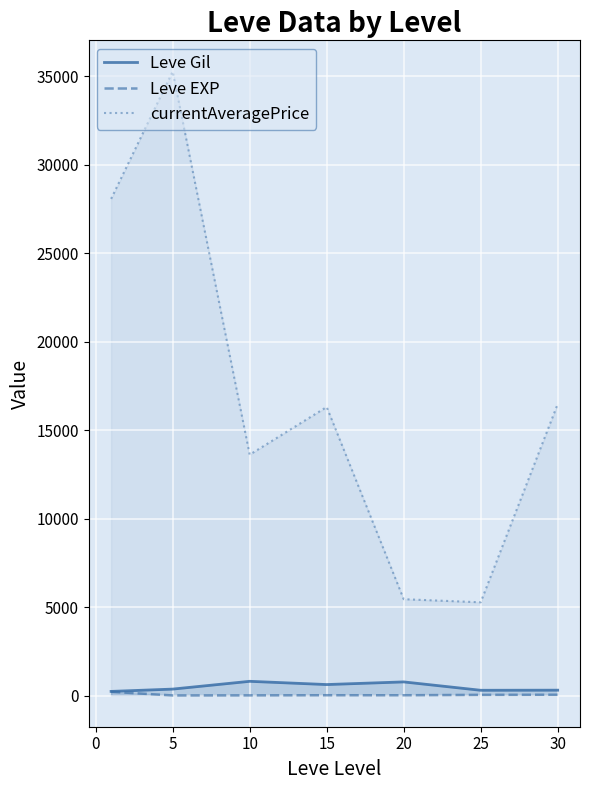

Which series has the largest total across all categories?

currentAveragePrice